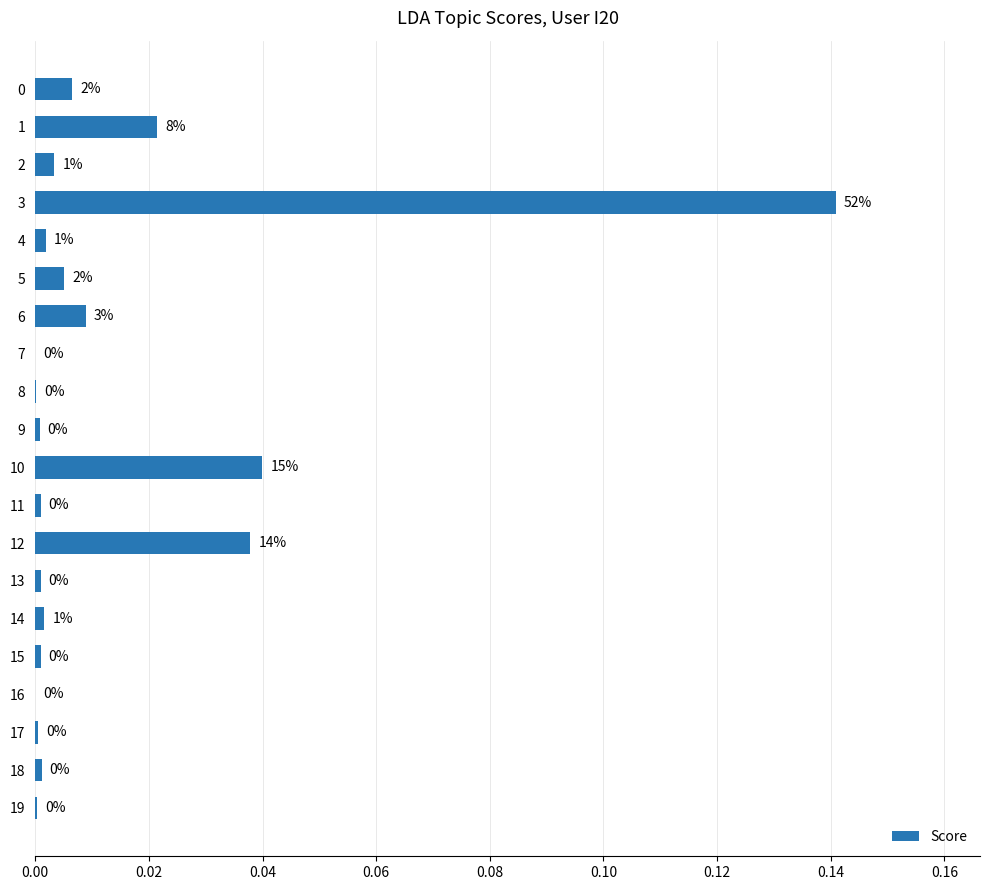

At which category does the chart reach its peak across all series?

3